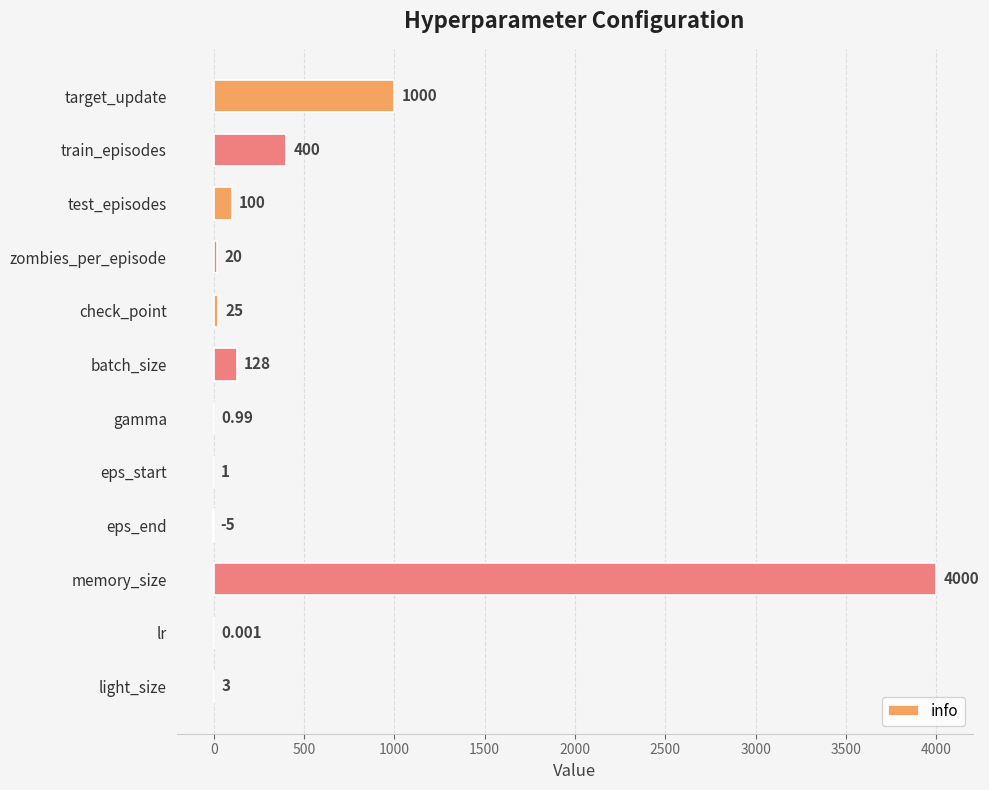

Which has a higher value, target_update or train_episodes?

target_update